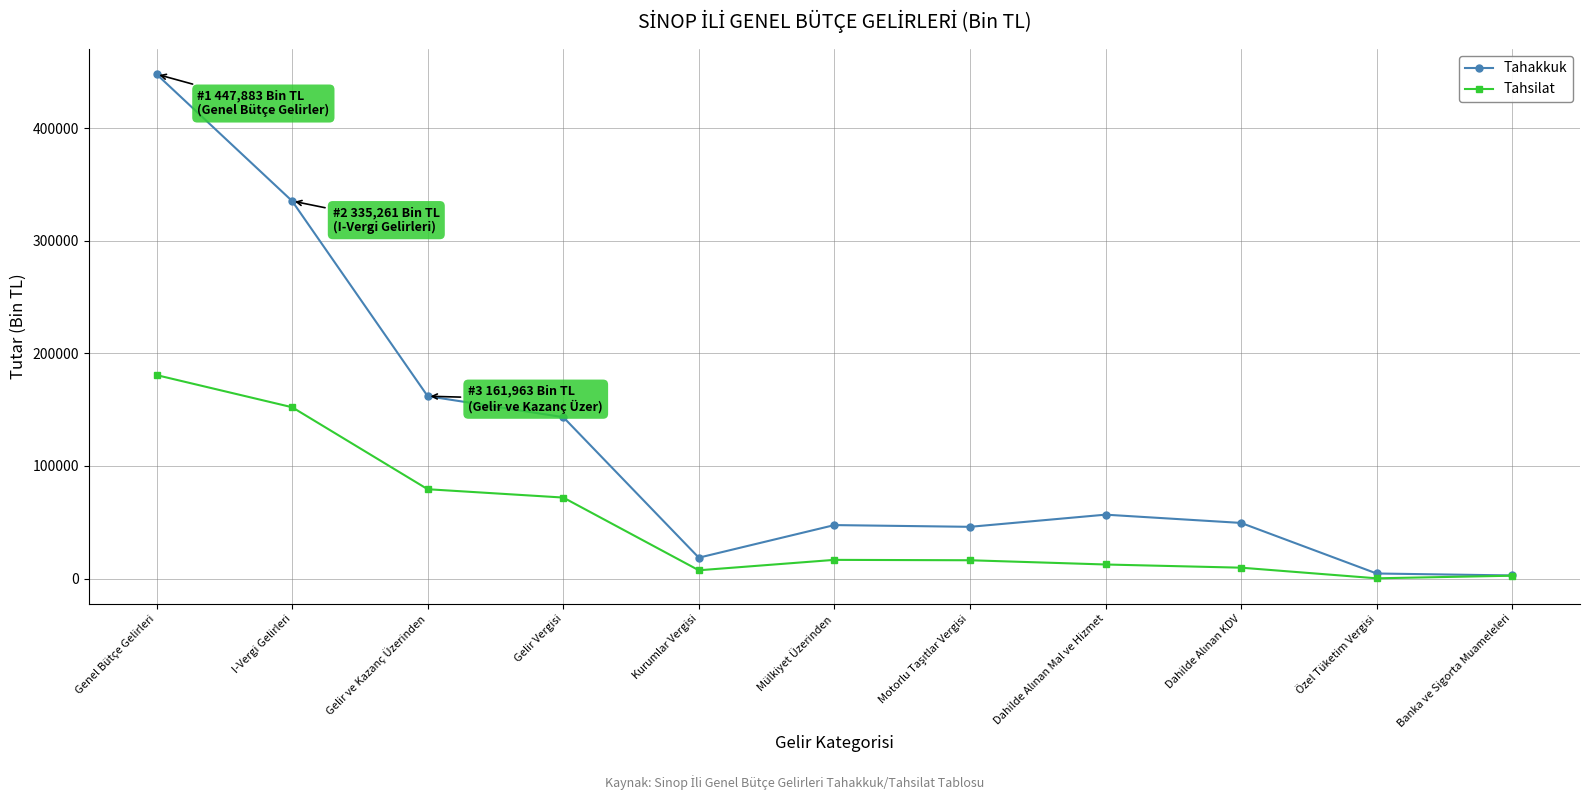

Which series changed the most between Gelir Vergisi and Banka ve Sigorta Muameleleri?

Tahakkuk